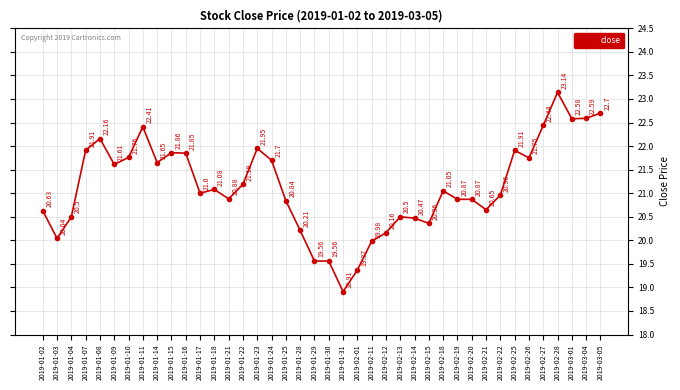

True or false: the data shows 7.4 at 2019-01-30.

False